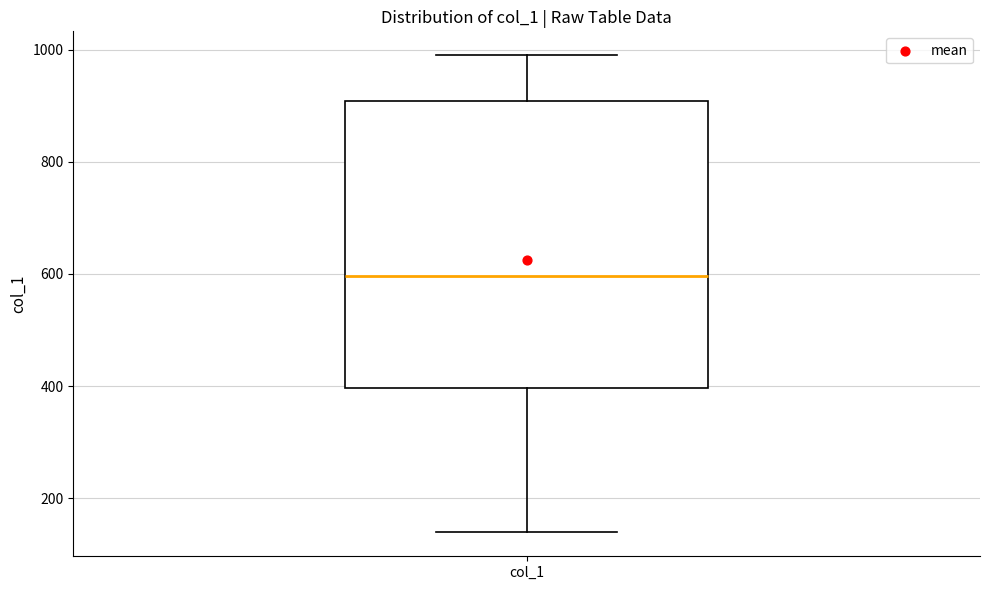

Where does the median line of the box for col_1 sit on the y-axis? The values are not printed on the chart, so give them approximately, as read against the axis.

600